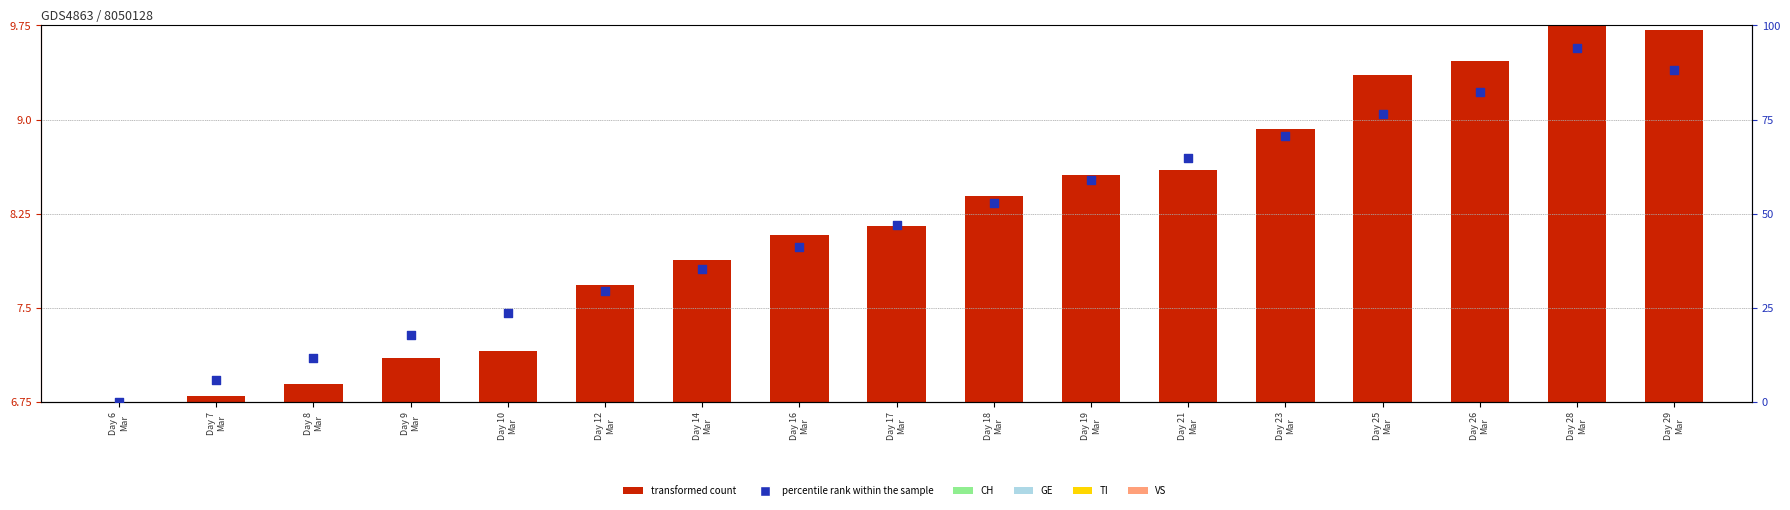

At which category is the sum across all series the highest?

Day 28
Mar